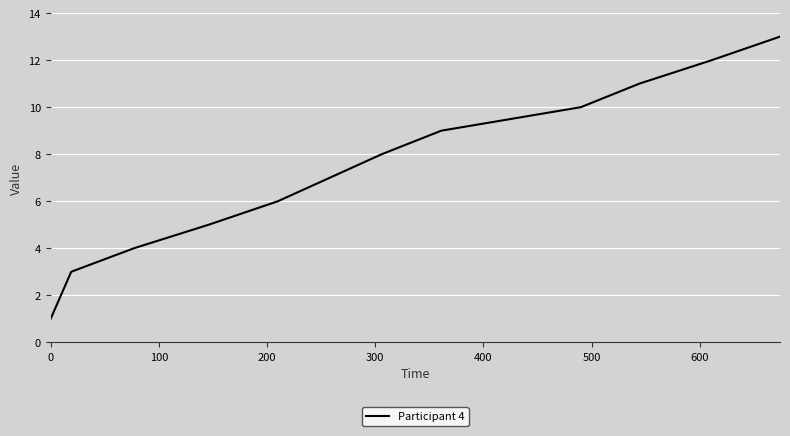

What is the difference between the second highest and minimum values?

11